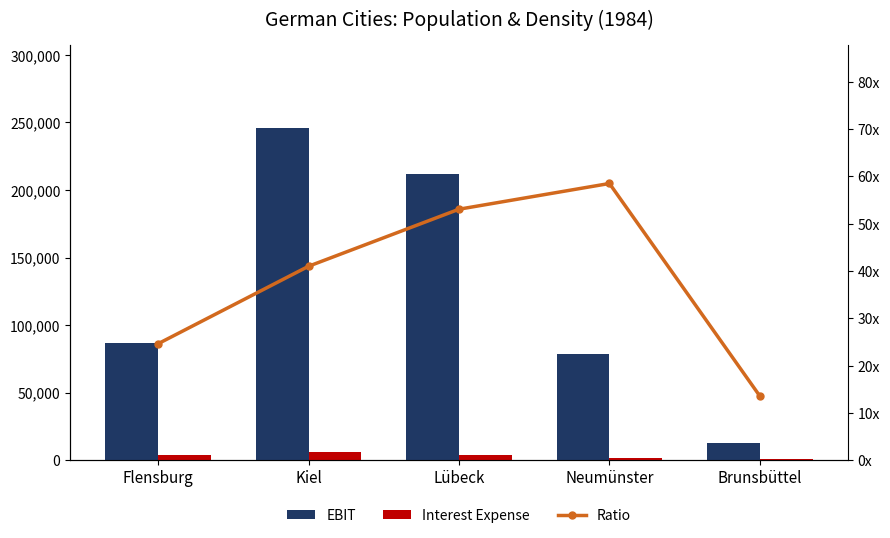

Between Lübeck and Kiel, which is larger?

Kiel